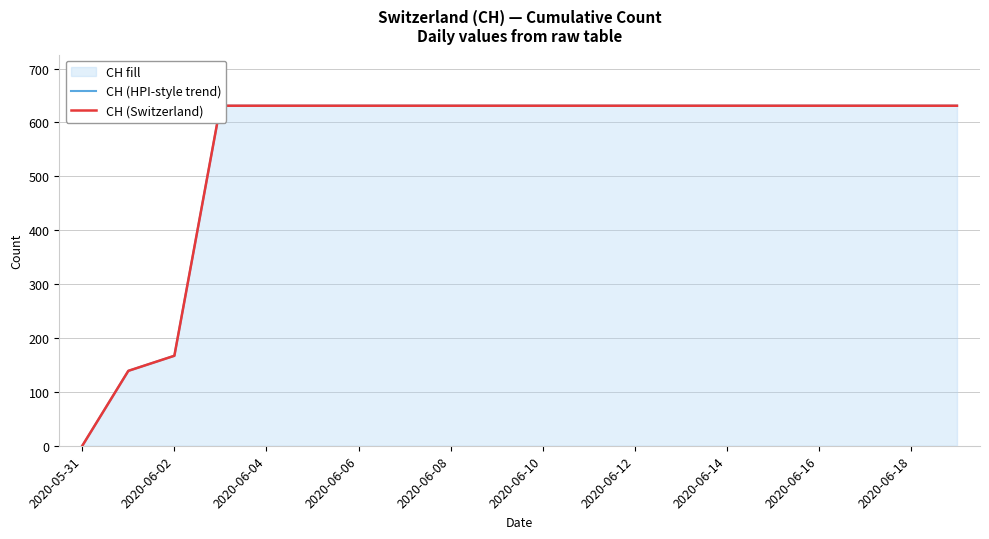

Is the value of CH (Switzerland) at 2020-06-06 greater than the value of CH (HPI-style trend) at 2020-06-16?

No